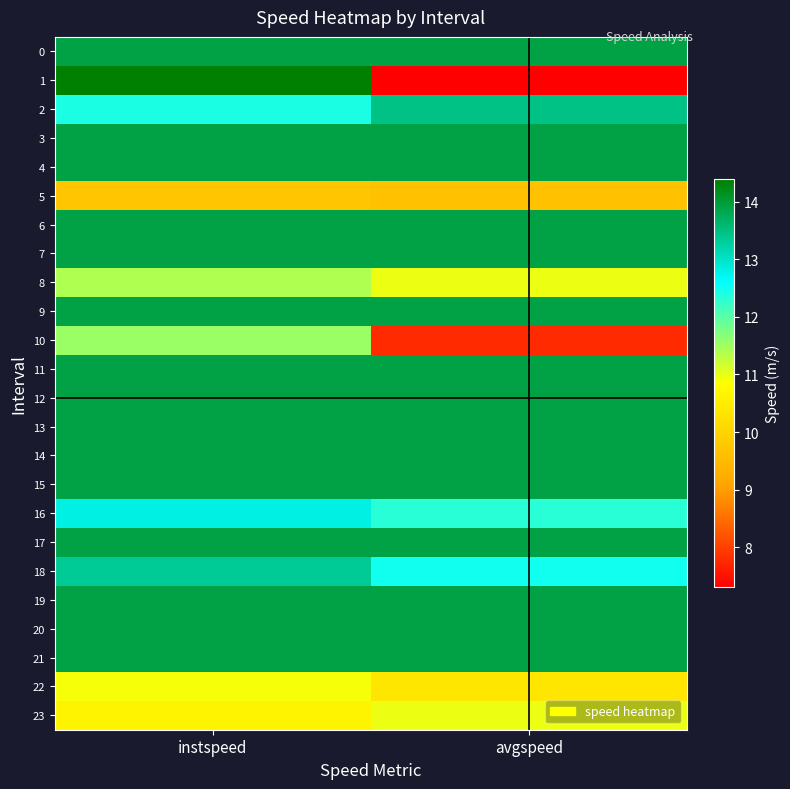

What is the greatest value displayed?

14.4